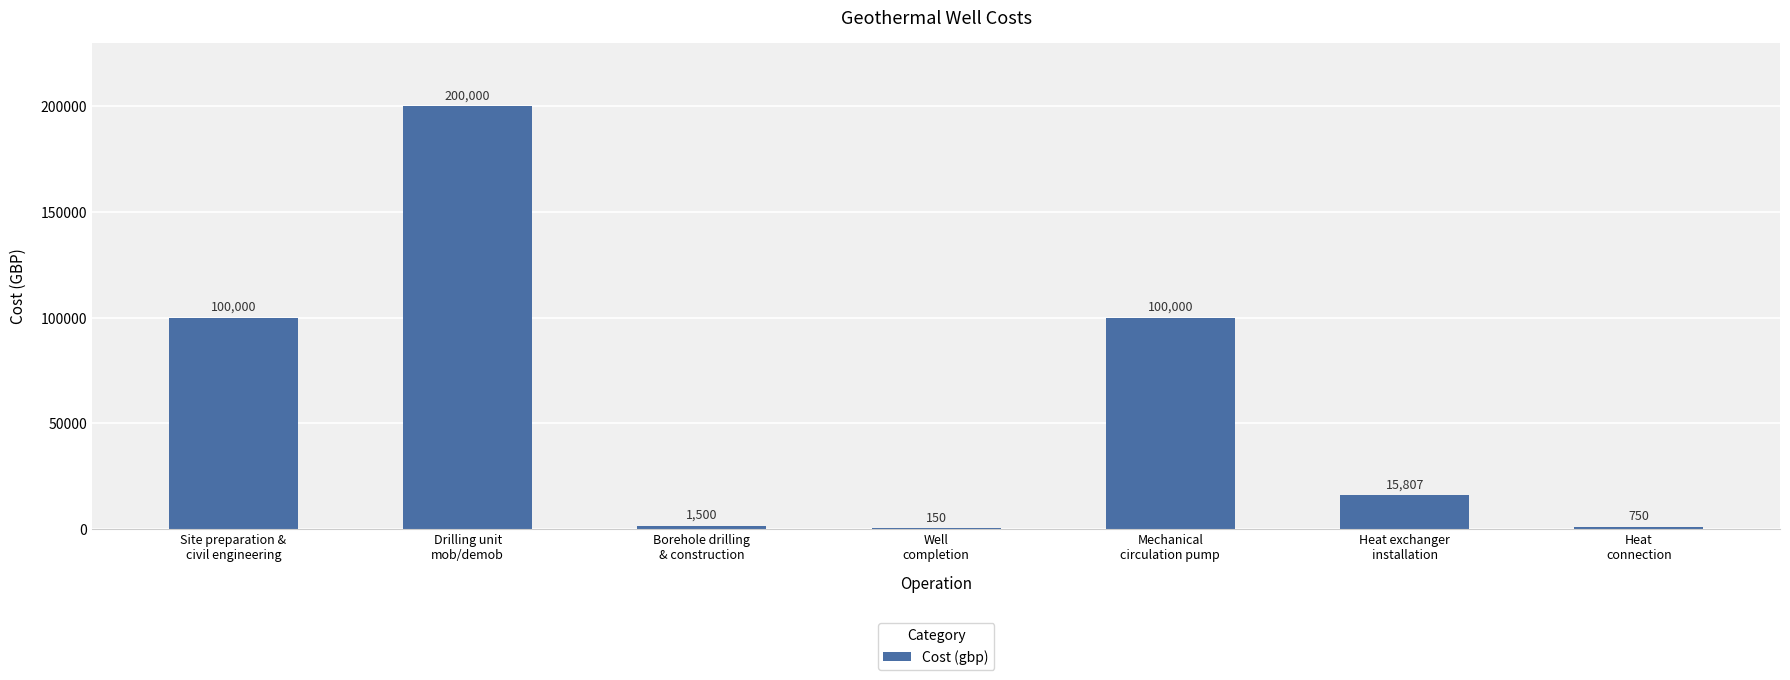

What is the maximum value shown in the chart?

200000